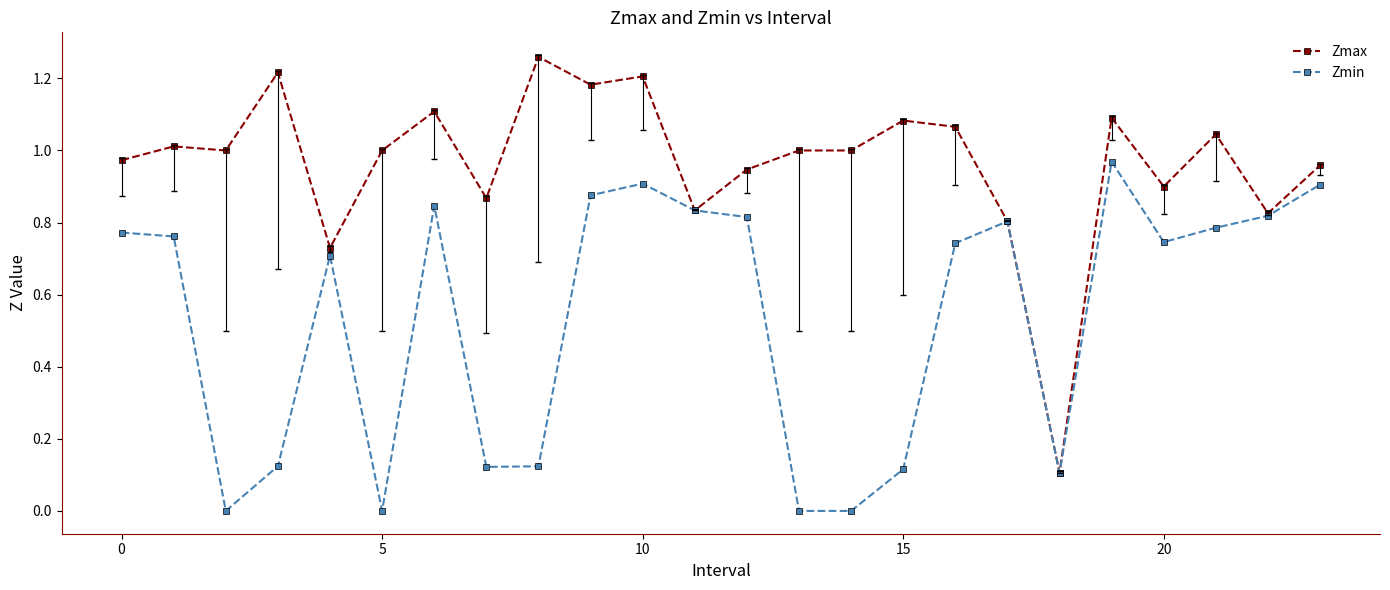

Which series has the widest spread of values?

Zmax